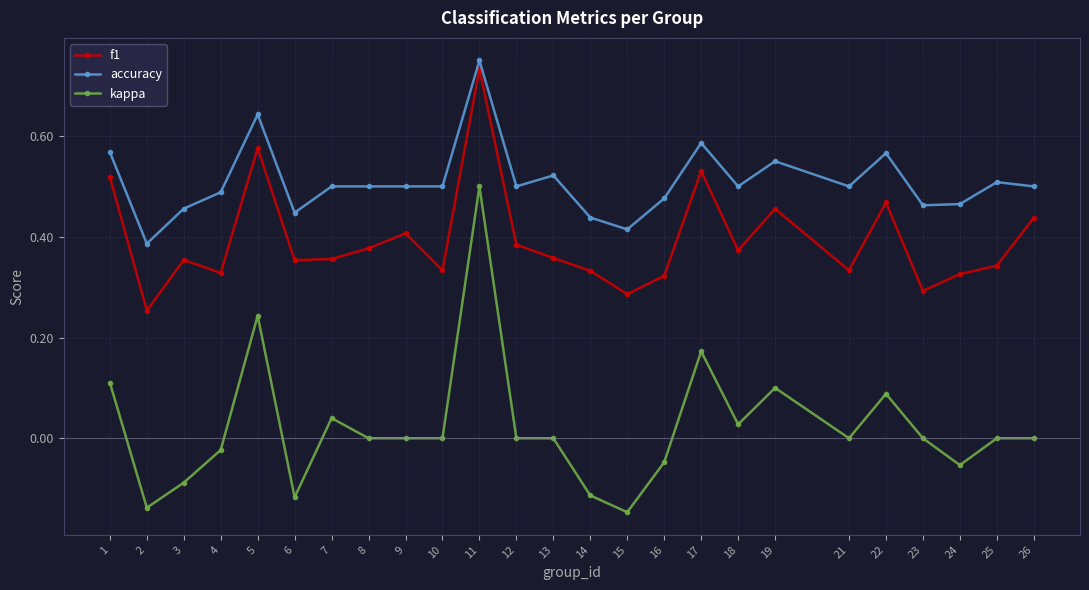

What is the sum of the accuracy values at 2 and 8?

0.9